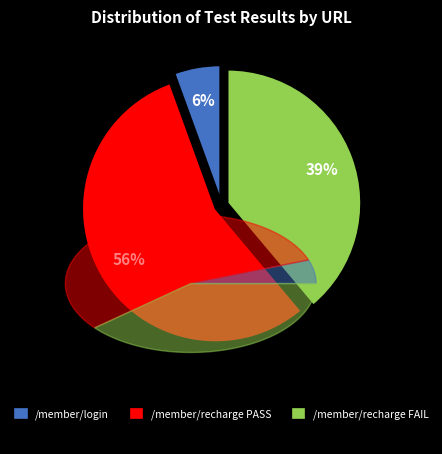

What is the majority slice?

/member/recharge PASS